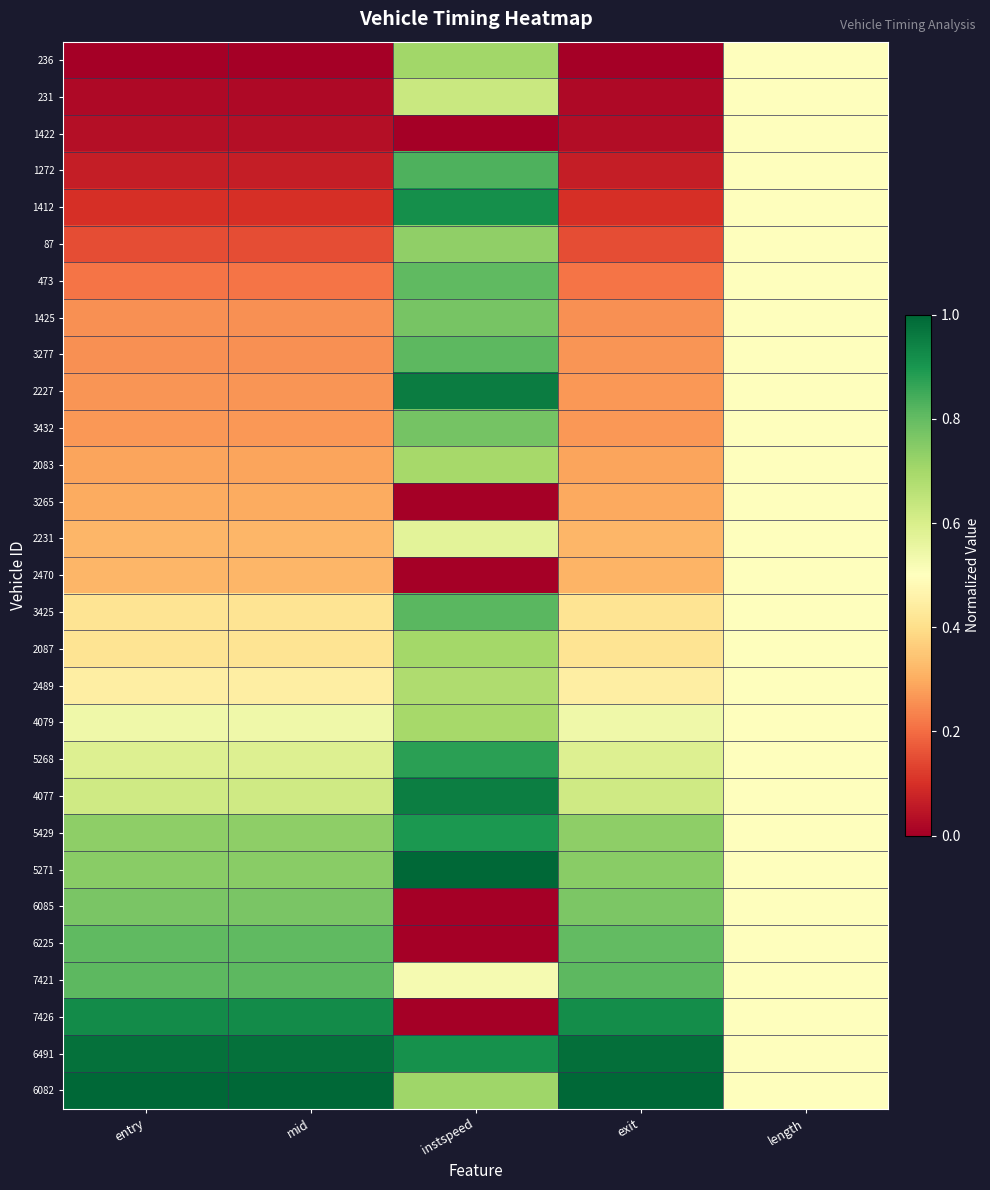

Reading left to right, extract all data points from this chart.

236: entry=0.0	mid=0.0	instspeed=0.7	exit=0.0	length=0.5
231: entry=0.0	mid=0.0	instspeed=0.6	exit=0.0	length=0.5
1422: entry=0.0	mid=0.0	instspeed=0.0	exit=0.0	length=0.5
1272: entry=0.1	mid=0.1	instspeed=0.8	exit=0.1	length=0.5
1412: entry=0.1	mid=0.1	instspeed=0.9	exit=0.1	length=0.5
87: entry=0.2	mid=0.2	instspeed=0.7	exit=0.2	length=0.5
473: entry=0.2	mid=0.2	instspeed=0.8	exit=0.2	length=0.5
1425: entry=0.3	mid=0.3	instspeed=0.8	exit=0.3	length=0.5
3277: entry=0.3	mid=0.3	instspeed=0.8	exit=0.3	length=0.5
2227: entry=0.3	mid=0.3	instspeed=1.0	exit=0.3	length=0.5
3432: entry=0.3	mid=0.3	instspeed=0.8	exit=0.3	length=0.5
2083: entry=0.3	mid=0.3	instspeed=0.7	exit=0.3	length=0.5
3265: entry=0.3	mid=0.3	instspeed=0.0	exit=0.3	length=0.5
2231: entry=0.3	mid=0.3	instspeed=0.6	exit=0.3	length=0.5
2470: entry=0.3	mid=0.3	instspeed=0.0	exit=0.3	length=0.5
3425: entry=0.4	mid=0.4	instspeed=0.8	exit=0.4	length=0.5
2087: entry=0.4	mid=0.4	instspeed=0.7	exit=0.4	length=0.5
2489: entry=0.4	mid=0.4	instspeed=0.7	exit=0.4	length=0.5
4079: entry=0.5	mid=0.5	instspeed=0.7	exit=0.5	length=0.5
5268: entry=0.6	mid=0.6	instspeed=0.9	exit=0.6	length=0.5
4077: entry=0.6	mid=0.6	instspeed=1.0	exit=0.6	length=0.5
5429: entry=0.7	mid=0.7	instspeed=0.9	exit=0.7	length=0.5
5271: entry=0.7	mid=0.7	instspeed=1.0	exit=0.7	length=0.5
6085: entry=0.8	mid=0.8	instspeed=0.0	exit=0.8	length=0.5
6225: entry=0.8	mid=0.8	instspeed=0.0	exit=0.8	length=0.5
7421: entry=0.8	mid=0.8	instspeed=0.5	exit=0.8	length=0.5
7426: entry=0.9	mid=0.9	instspeed=0.0	exit=0.9	length=0.5
6491: entry=1.0	mid=1.0	instspeed=0.9	exit=1.0	length=0.5
6082: entry=1.0	mid=1.0	instspeed=0.7	exit=1.0	length=0.5